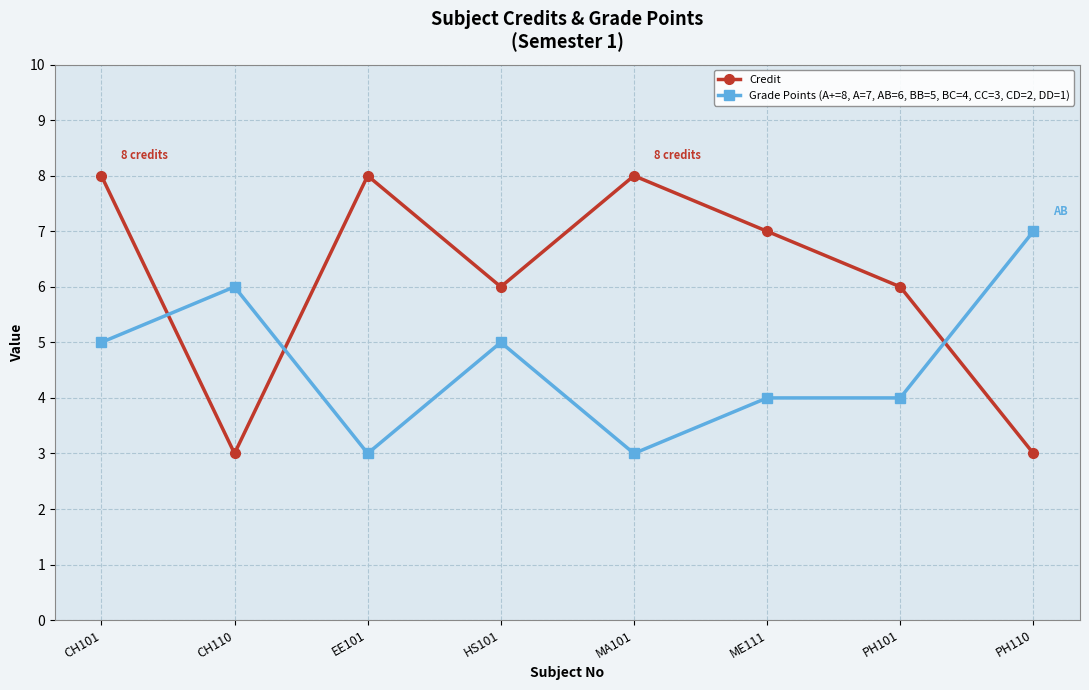

How many lines are shown in the chart?

2